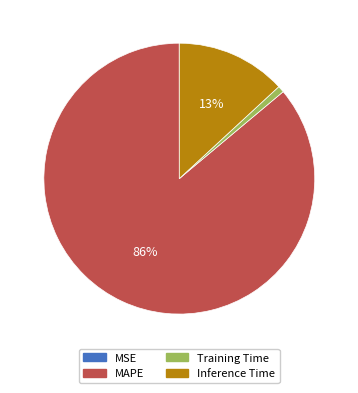

Is MAPE the majority of the pie?

Yes